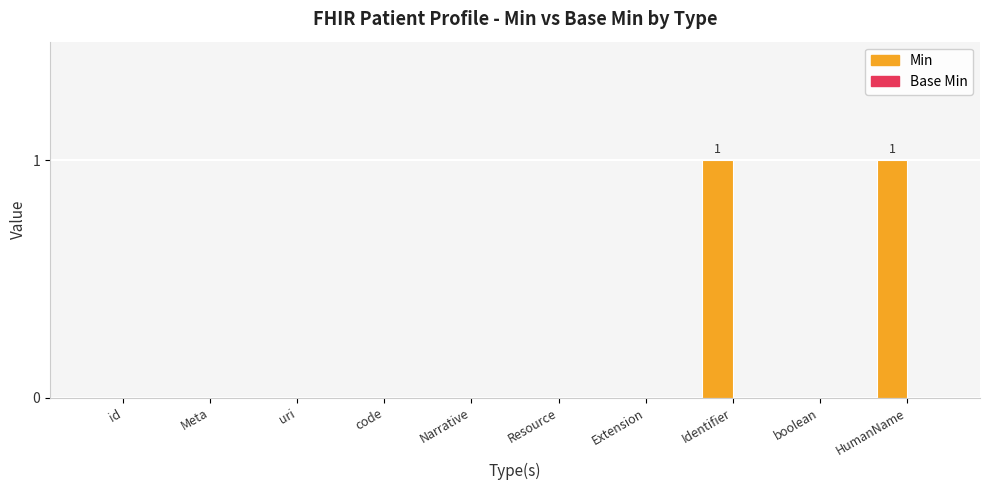

Count the number of categories in the chart.

10